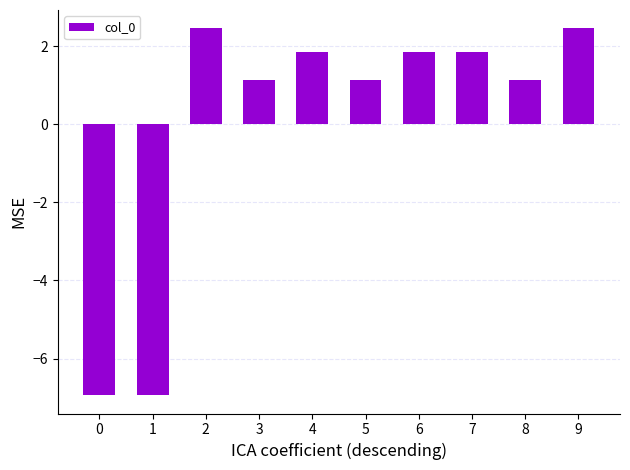

Count the number of data series in this chart.

1